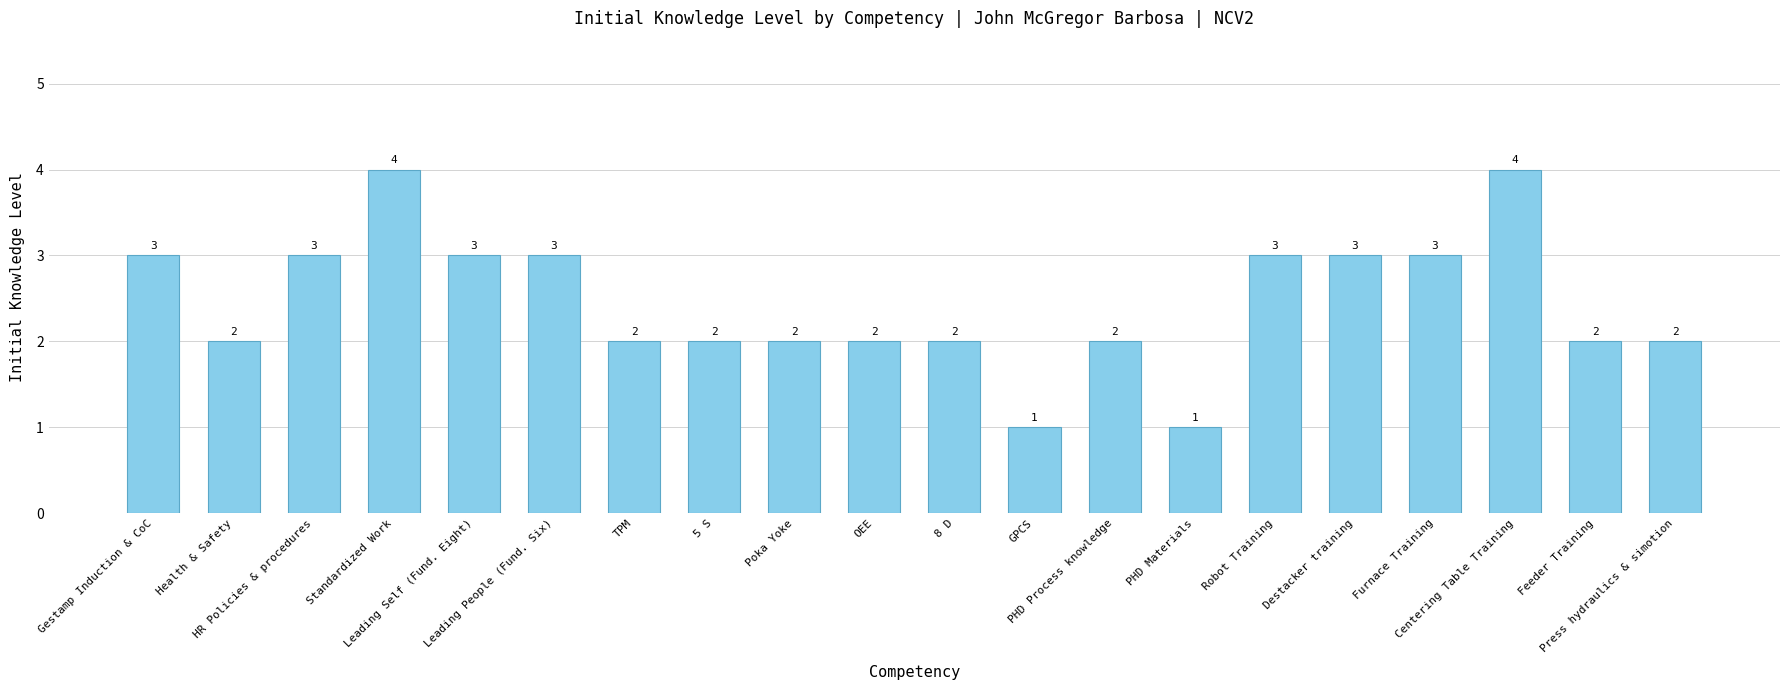

How many series are shown in this chart?

1